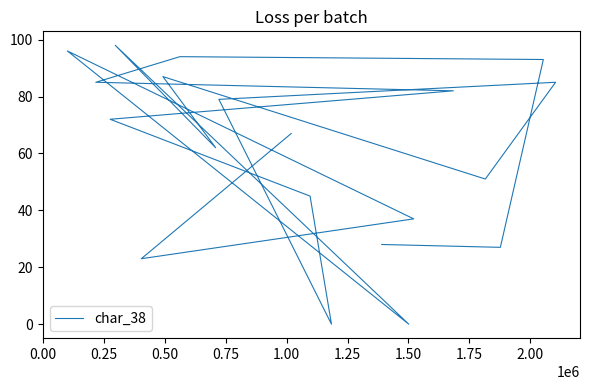

Reading left to right, what are all the values shown in this chart?

28	27	93	94	85	82	72	45	0	79	85	51	87	62	98	0	96	37	23	67